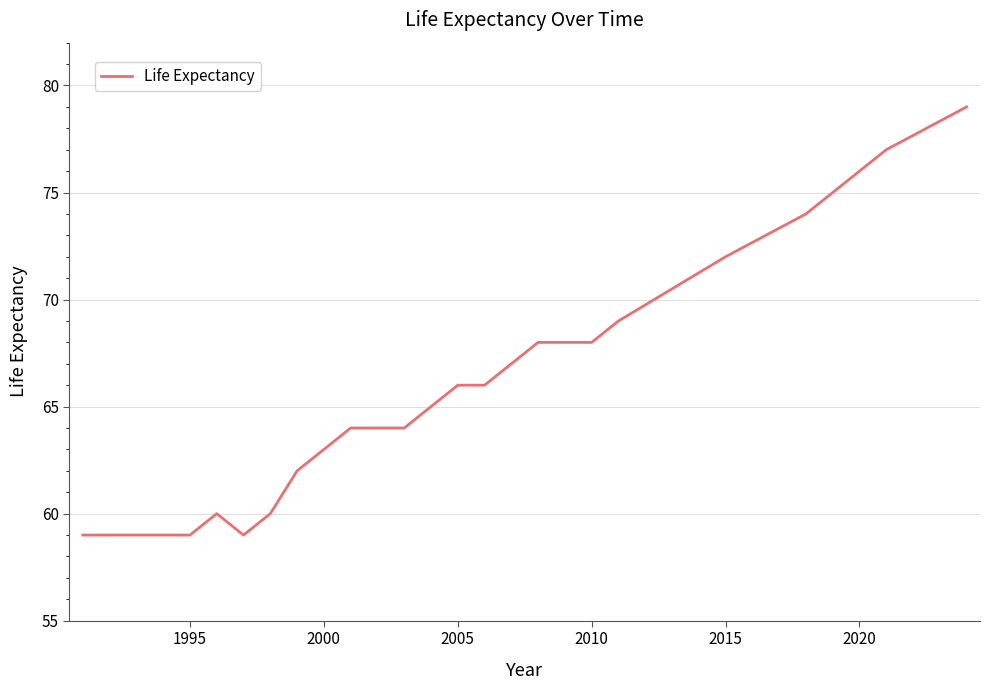

What is the difference between the maximum and minimum values?

20